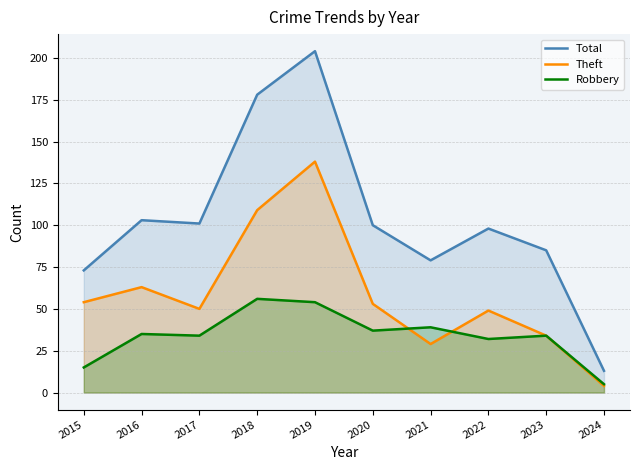

What are all the series names shown in the legend?

Total, Theft, Robbery